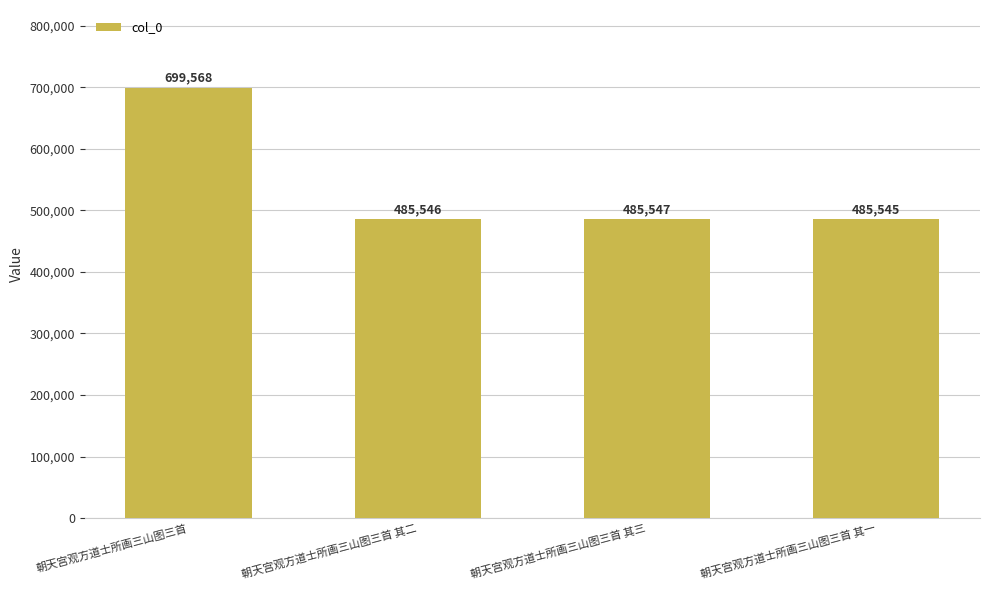

What is the sum of all values?

2156206